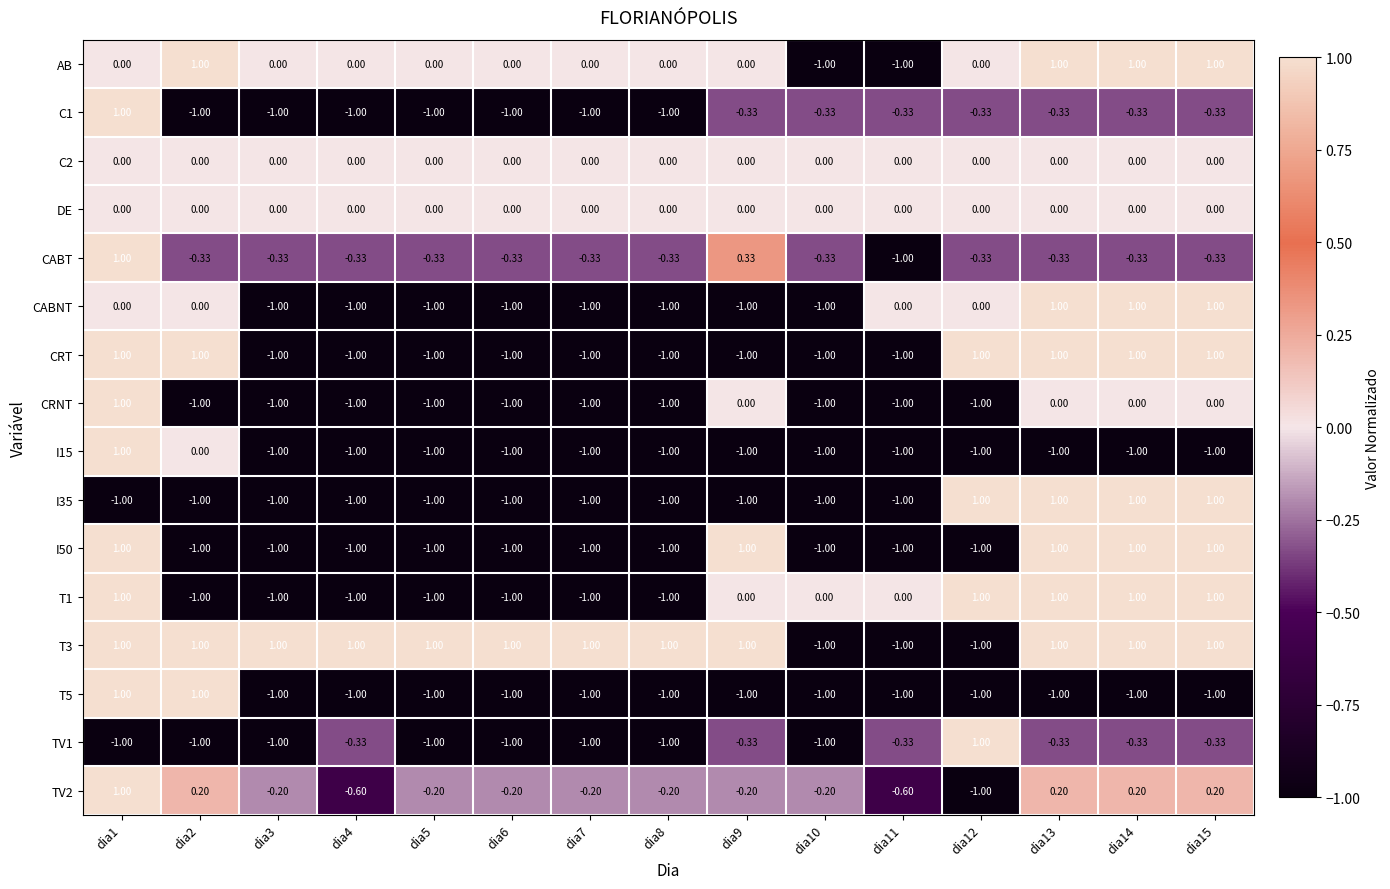

Is the value of CRNT at dia4 greater than the value of TV2 at dia1?

No